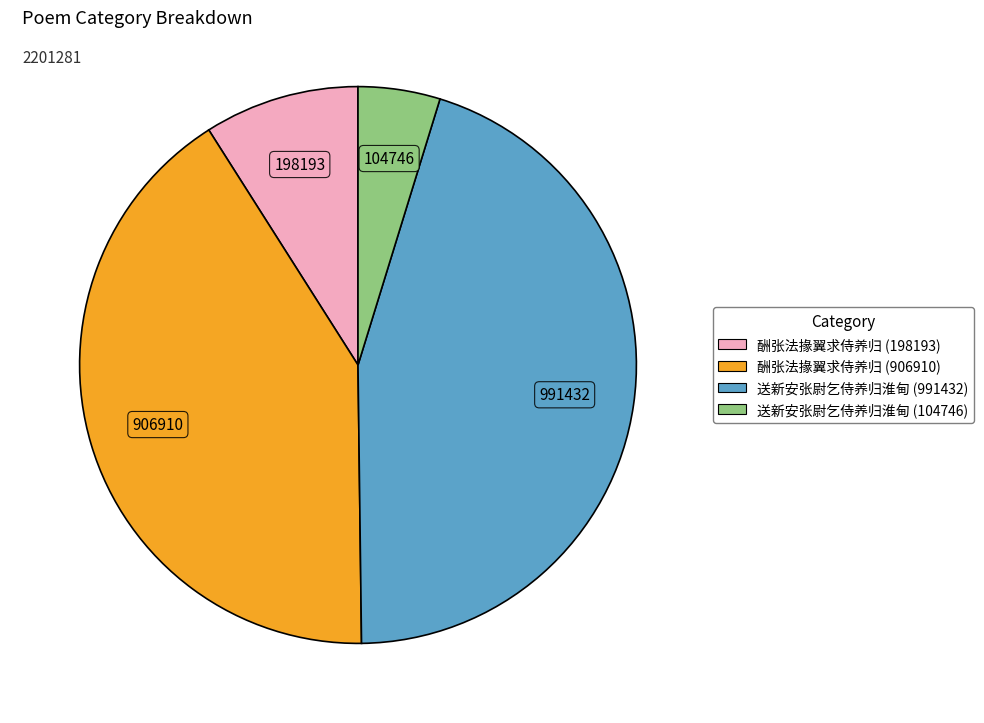

Which has a higher value, 送新安张尉乞侍养归淮甸 (991432) or 送新安张尉乞侍养归淮甸 (104746)?

送新安张尉乞侍养归淮甸 (991432)